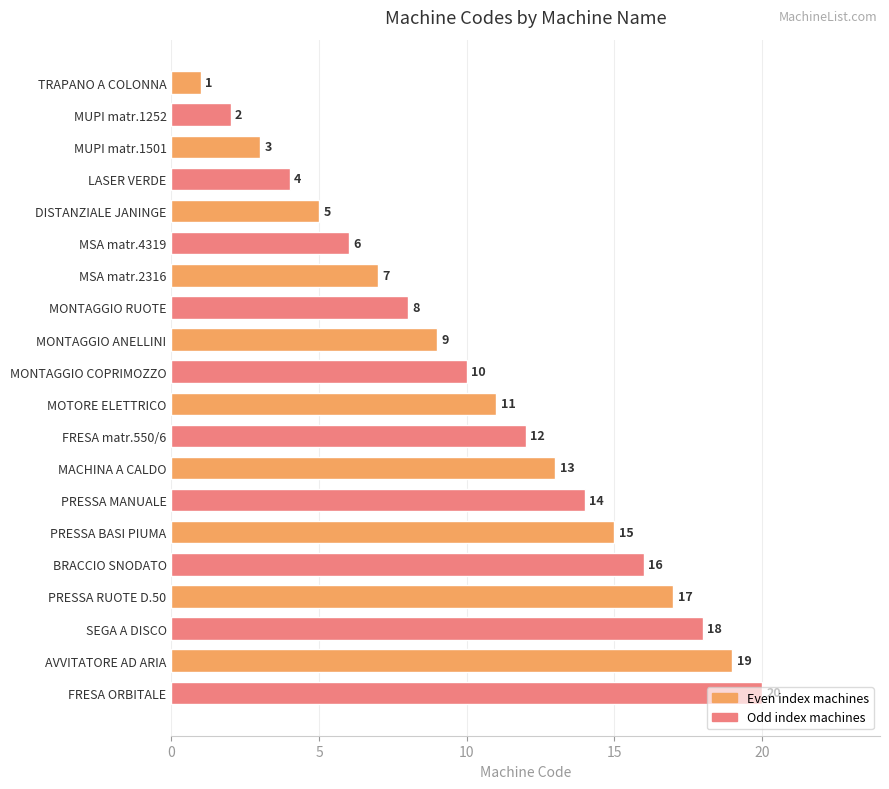

What is the change in value from MONTAGGIO COPRIMOZZO to PRESSA BASI PIUMA?

+5